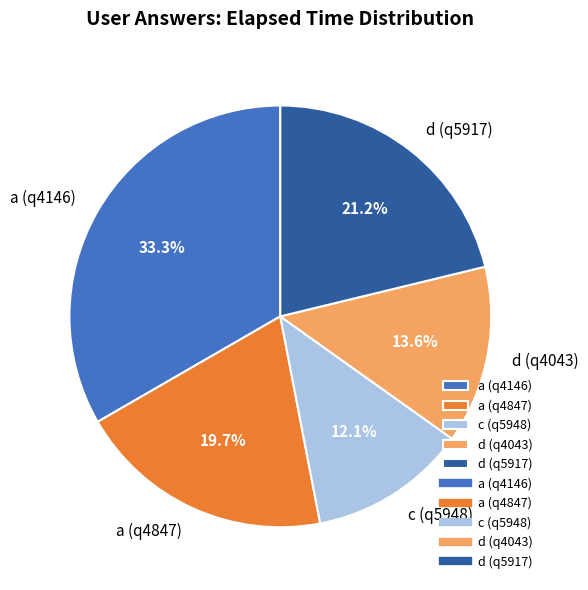

To the nearest percent, what is the difference between the a (q4146) and d (q4043) slice percentages?

20%